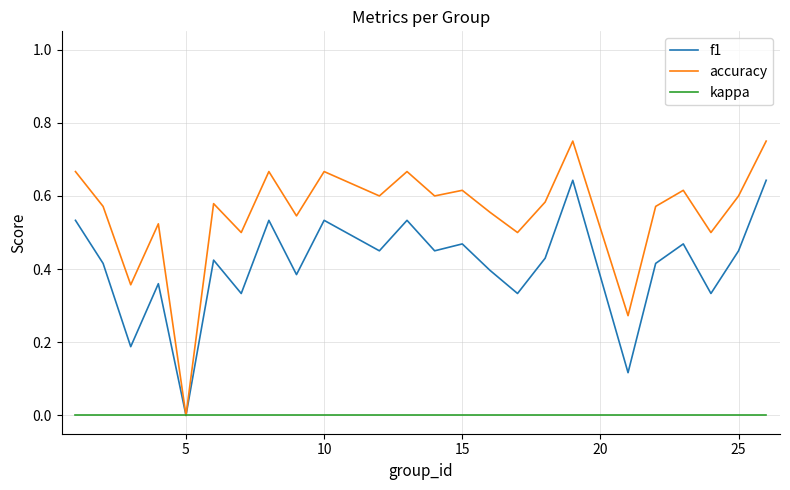

Which series has the largest range (max minus min)?

accuracy